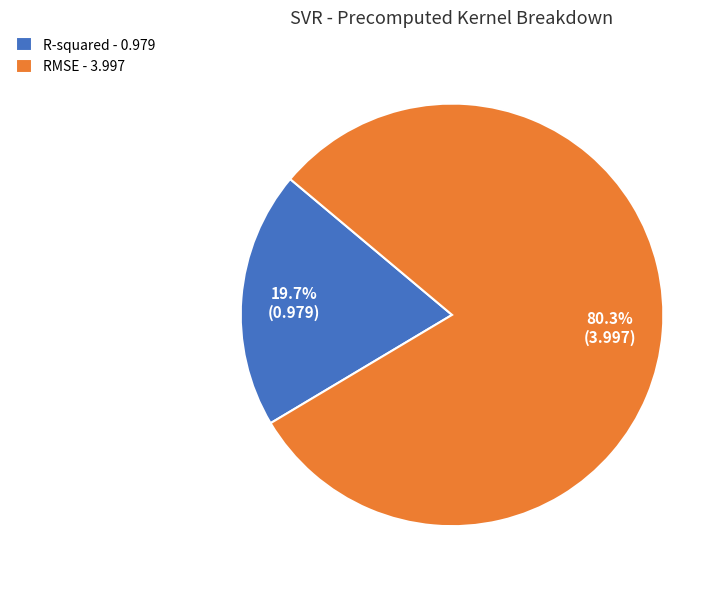

How many segments does this pie chart have?

2